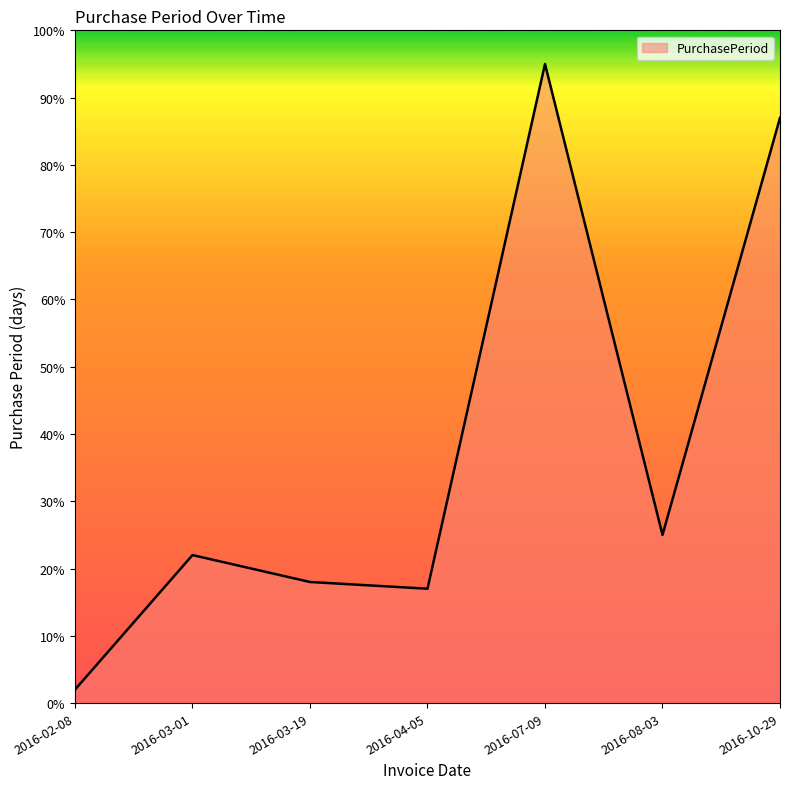

What is the sum of all values?

266